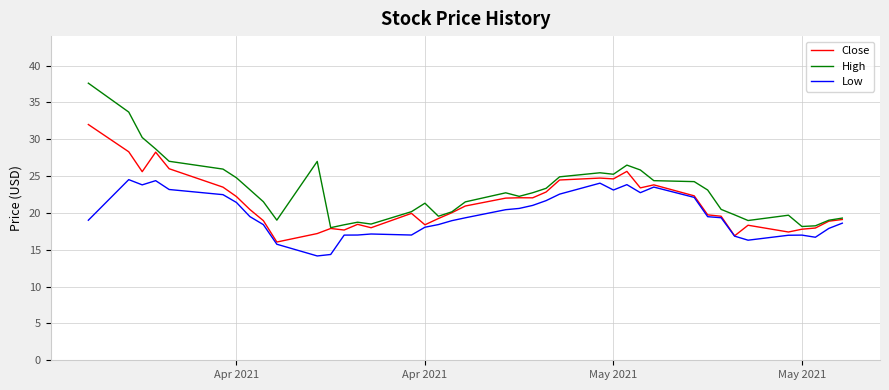

What is the greatest value displayed?

37.6